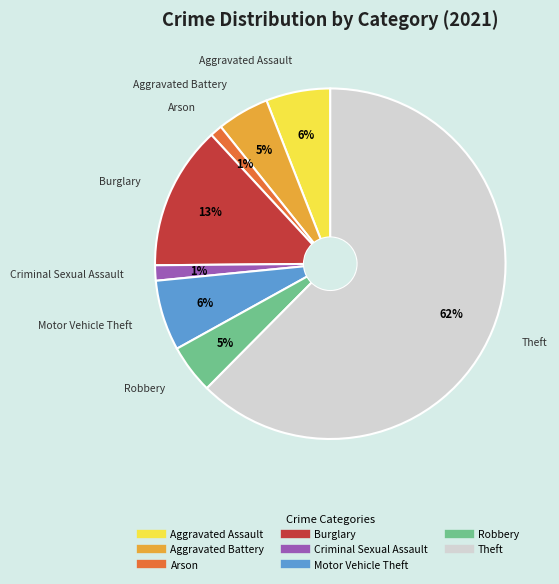

Which has a higher value, Arson or Motor Vehicle Theft?

Motor Vehicle Theft